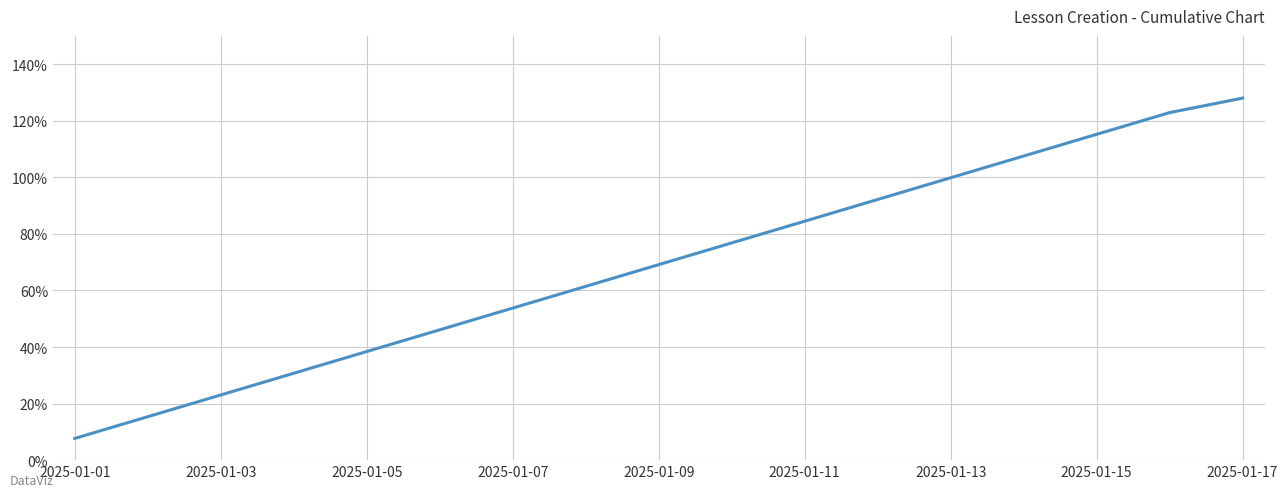

What is the maximum value shown in the chart?

128.0